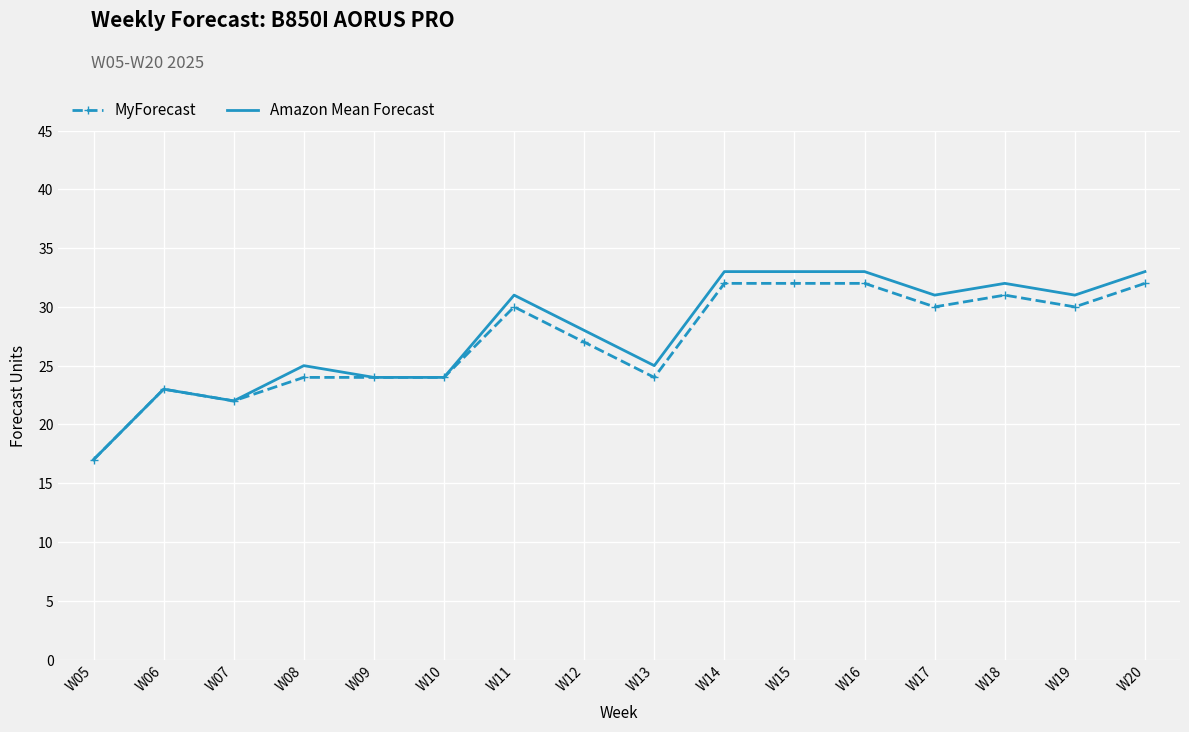

Is the value of Amazon Mean Forecast at W06 greater than the value of MyForecast at W11?

No